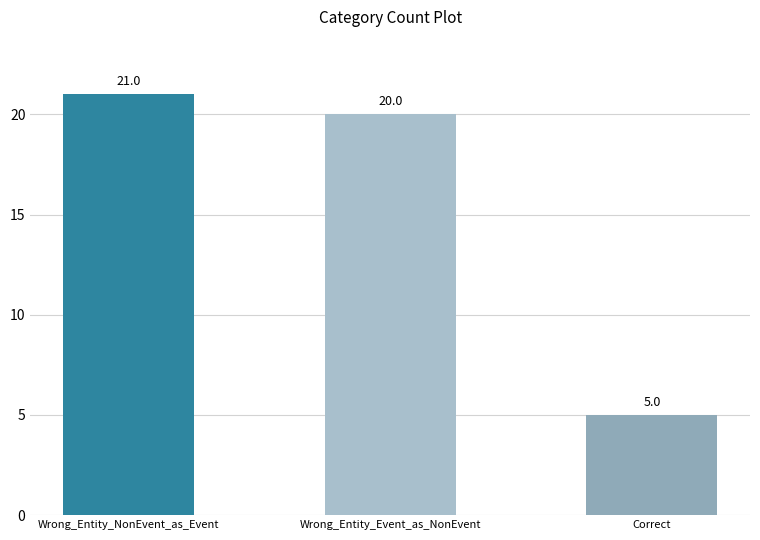

At which label does the data first exceed 20?

Wrong_Entity_NonEvent_as_Event